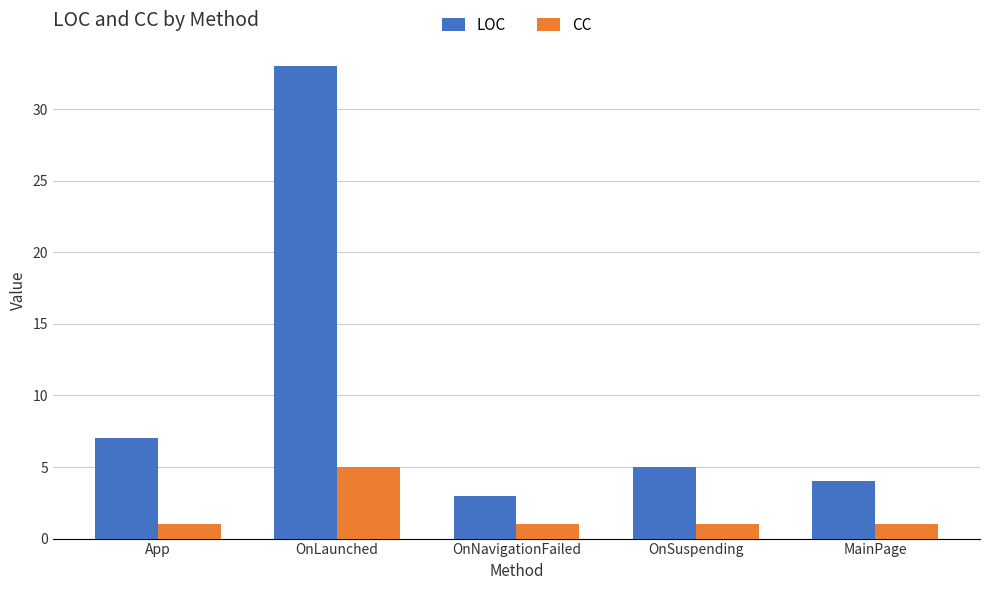

Between OnLaunched and OnSuspending, which series saw the biggest shift?

LOC